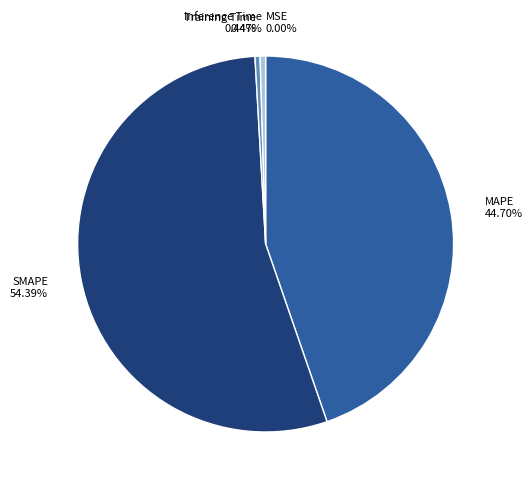

Is there any slice that represents more than half of the pie?

Yes